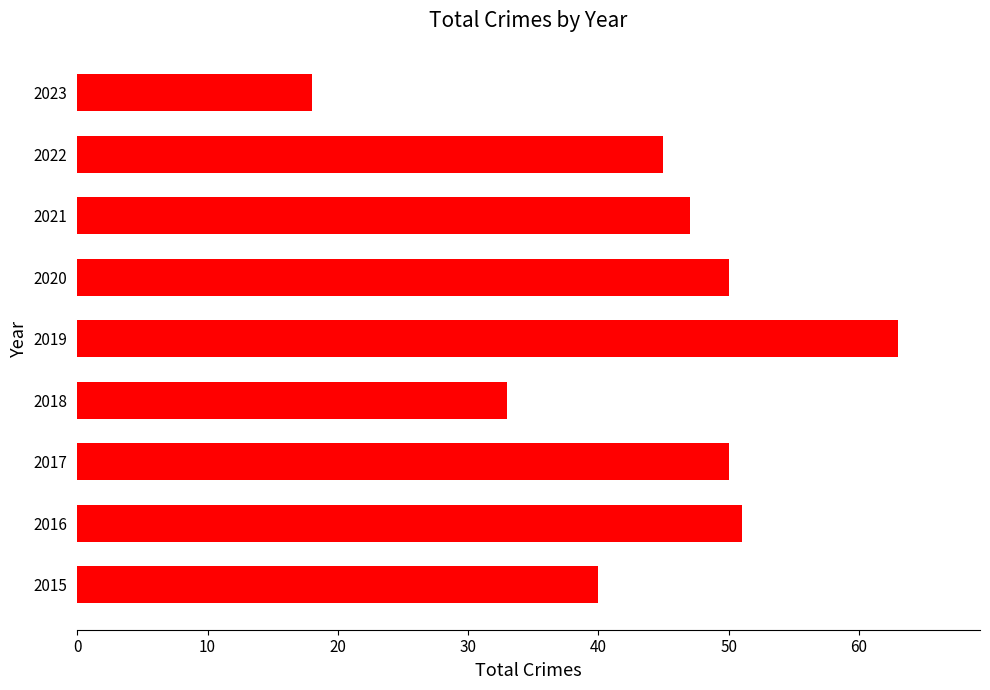

What is the ratio of the value at 2023 to the value at 2022?

0.4